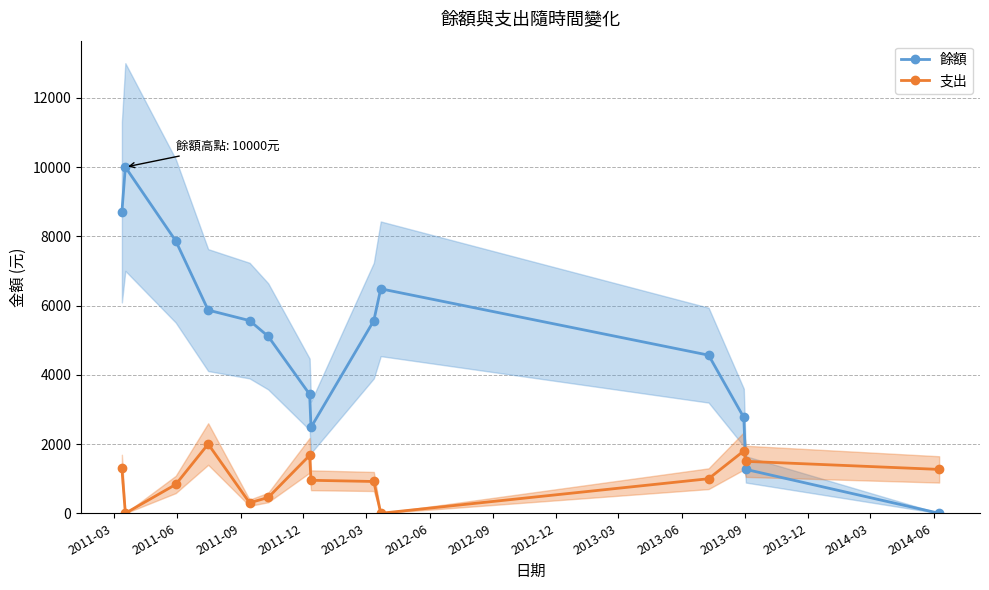

How many categories are shown in the chart?

14